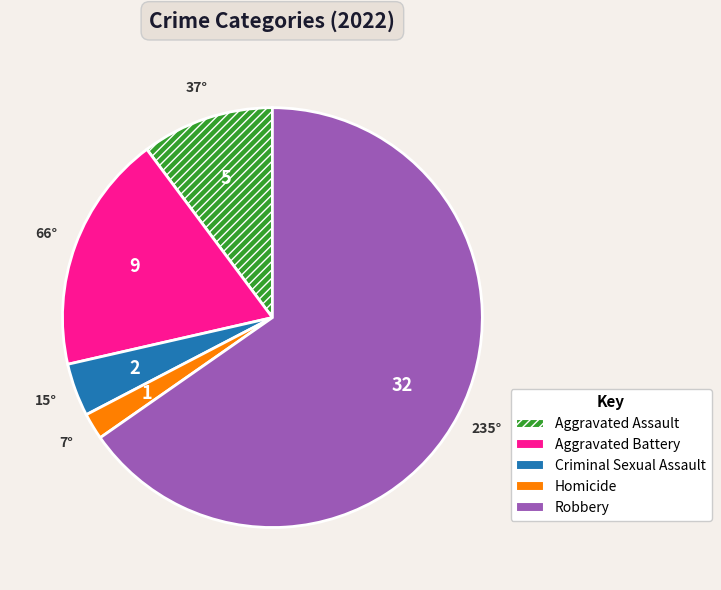

Do Aggravated Battery and Aggravated Assault together represent more than half of the pie?

No